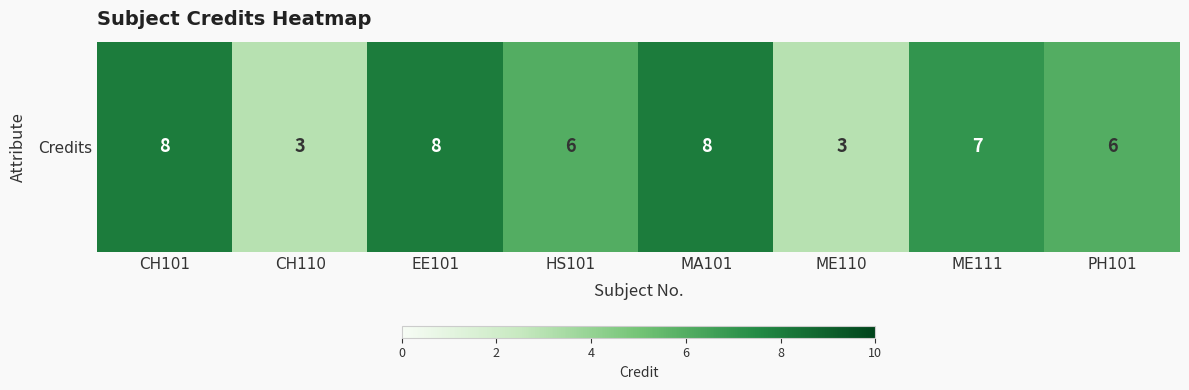

The value at MA101 is 8. True or false?

True